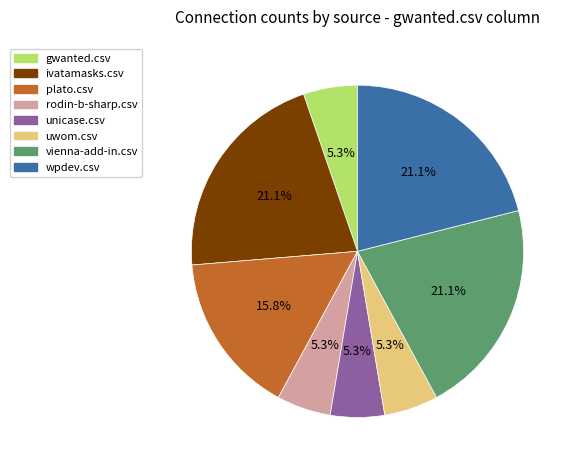

Does any single category account for the majority?

No